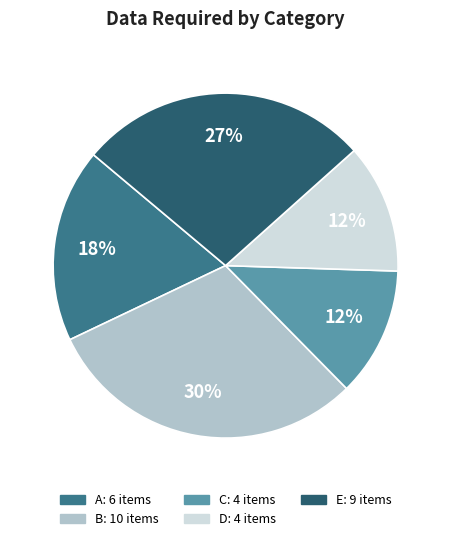

To the nearest percent, what is the average slice percentage?

20%